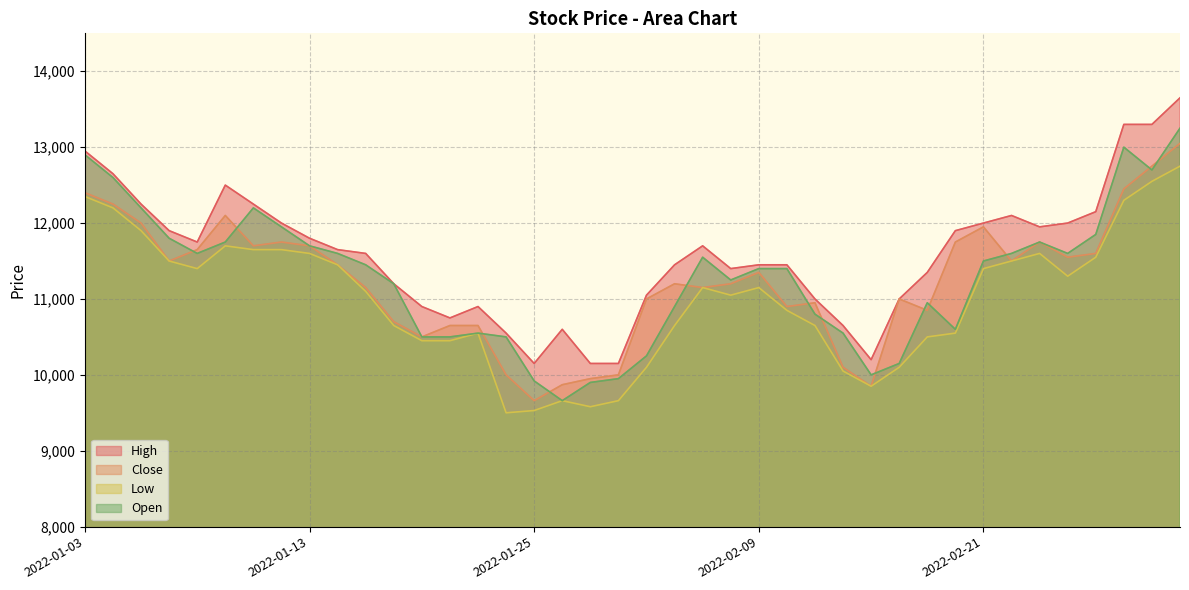

Reading left to right, transcribe all the data shown in this chart.

High: 2022-01-03=12950	2022-01-04=12650	2022-01-05=12250	2022-01-06=11900	2022-01-07=11750	2022-01-10=12500	2022-01-11=12250	2022-01-12=12000	2022-01-13=11800	2022-01-14=11650	2022-01-17=11600	2022-01-18=11200	2022-01-19=10900	2022-01-20=10750	2022-01-21=10900	2022-01-24=10550	2022-01-25=10150	2022-01-26=10600	2022-01-27=10150	2022-01-28=10150	2022-02-03=11050	2022-02-04=11450	2022-02-07=11700	2022-02-08=11400	2022-02-09=11450	2022-02-10=11450	2022-02-11=11000	2022-02-14=10650	2022-02-15=10200	2022-02-16=11000	2022-02-17=11350	2022-02-18=11900	2022-02-21=12000	2022-02-22=12100	2022-02-23=11950	2022-02-24=12000	2022-02-25=12150	2022-02-28=13300	2022-03-02=13300	2022-03-03=13650
Close: 2022-01-03=12400	2022-01-04=12250	2022-01-05=12000	2022-01-06=11500	2022-01-07=11650	2022-01-10=12100	2022-01-11=11700	2022-01-12=11750	2022-01-13=11700	2022-01-14=11450	2022-01-17=11150	2022-01-18=10700	2022-01-19=10500	2022-01-20=10650	2022-01-21=10650	2022-01-24=10000	2022-01-25=9660	2022-01-26=9870	2022-01-27=9950	2022-01-28=10000	2022-02-03=11000	2022-02-04=11200	2022-02-07=11150	2022-02-08=11200	2022-02-09=11350	2022-02-10=10900	2022-02-11=10950	2022-02-14=10100	2022-02-15=9850	2022-02-16=11000	2022-02-17=10850	2022-02-18=11750	2022-02-21=11950	2022-02-22=11500	2022-02-23=11750	2022-02-24=11550	2022-02-25=11600	2022-02-28=12450	2022-03-02=12750	2022-03-03=13050
Low: 2022-01-03=12350	2022-01-04=12200	2022-01-05=11900	2022-01-06=11500	2022-01-07=11400	2022-01-10=11700	2022-01-11=11650	2022-01-12=11650	2022-01-13=11600	2022-01-14=11450	2022-01-17=11100	2022-01-18=10650	2022-01-19=10450	2022-01-20=10450	2022-01-21=10550	2022-01-24=9500	2022-01-25=9530	2022-01-26=9660	2022-01-27=9580	2022-01-28=9660	2022-02-03=10100	2022-02-04=10650	2022-02-07=11150	2022-02-08=11050	2022-02-09=11150	2022-02-10=10850	2022-02-11=10650	2022-02-14=10050	2022-02-15=9850	2022-02-16=10100	2022-02-17=10500	2022-02-18=10550	2022-02-21=11400	2022-02-22=11500	2022-02-23=11600	2022-02-24=11300	2022-02-25=11550	2022-02-28=12300	2022-03-02=12550	2022-03-03=12750
Open: 2022-01-03=12900	2022-01-04=12600	2022-01-05=12200	2022-01-06=11800	2022-01-07=11600	2022-01-10=11750	2022-01-11=12200	2022-01-12=11950	2022-01-13=11700	2022-01-14=11600	2022-01-17=11450	2022-01-18=11200	2022-01-19=10500	2022-01-20=10500	2022-01-21=10550	2022-01-24=10500	2022-01-25=9920	2022-01-26=9660	2022-01-27=9900	2022-01-28=9950	2022-02-03=10250	2022-02-04=10900	2022-02-07=11550	2022-02-08=11250	2022-02-09=11400	2022-02-10=11400	2022-02-11=10800	2022-02-14=10550	2022-02-15=10000	2022-02-16=10150	2022-02-17=10950	2022-02-18=10600	2022-02-21=11500	2022-02-22=11600	2022-02-23=11750	2022-02-24=11600	2022-02-25=11850	2022-02-28=13000	2022-03-02=12700	2022-03-03=13250